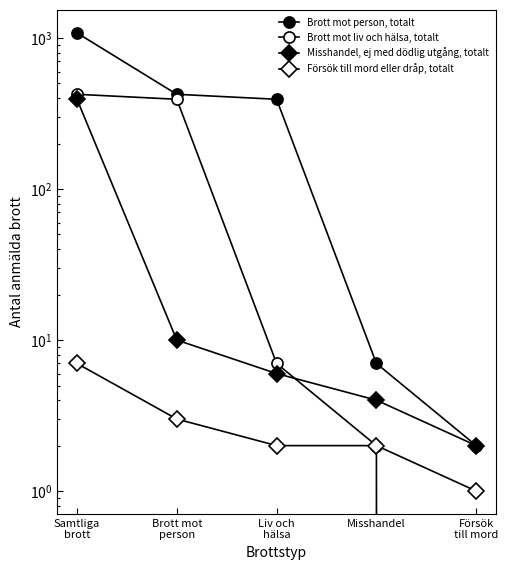

What position from the left is Brott mot
person?

2